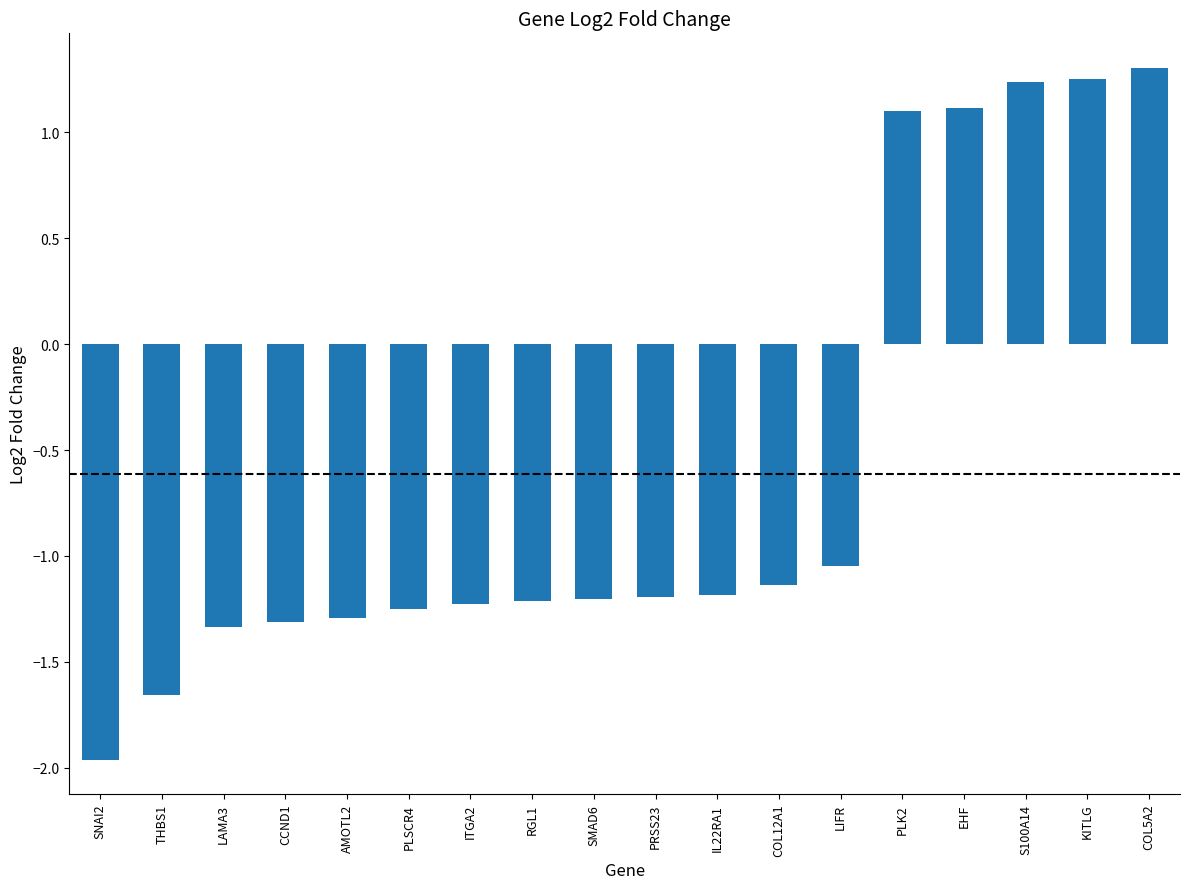

What is the change in value from AMOTL2 to RGL1?

+0.1